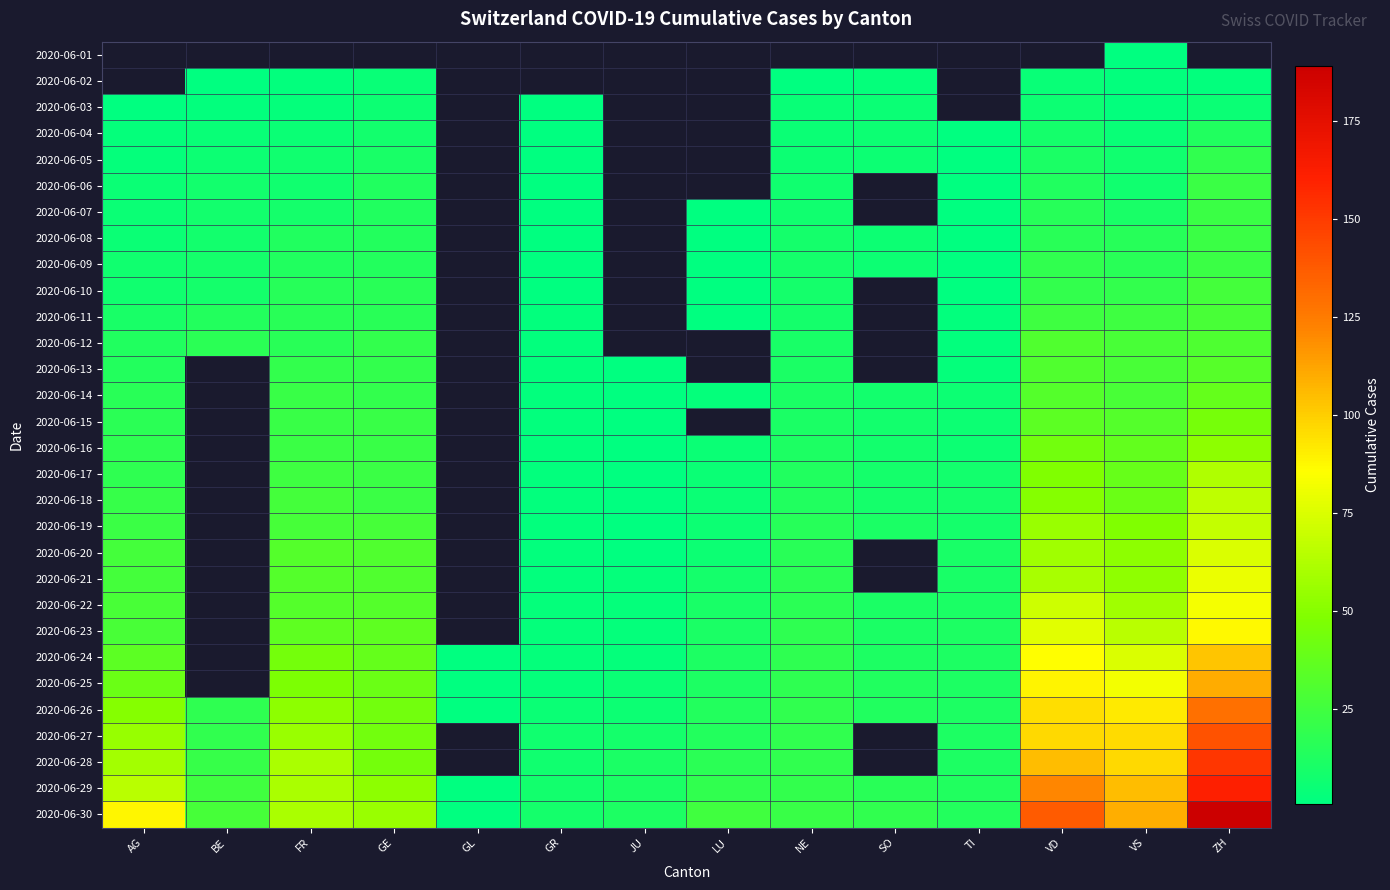

List the series in order of their peak value, highest first.

2020-06-30, 2020-06-29, 2020-06-28, 2020-06-27, 2020-06-26, 2020-06-25, 2020-06-24, 2020-06-23, 2020-06-22, 2020-06-21, 2020-06-20, 2020-06-19, 2020-06-18, 2020-06-17, 2020-06-16, 2020-06-15, 2020-06-14, 2020-06-13, 2020-06-12, 2020-06-11, 2020-06-10, 2020-06-06, 2020-06-07, 2020-06-08, 2020-06-09, 2020-06-05, 2020-06-04, 2020-06-01, 2020-06-02, 2020-06-03